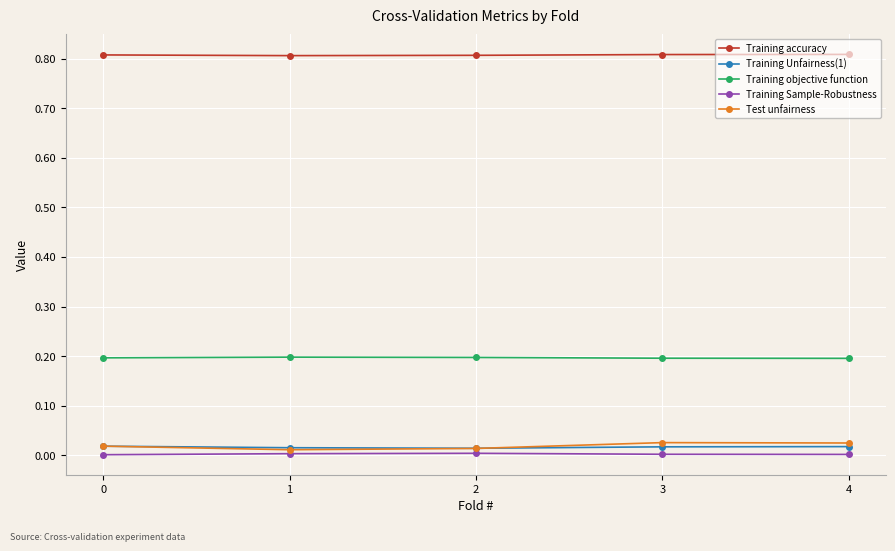

What is the maximum value shown in the chart?

0.8